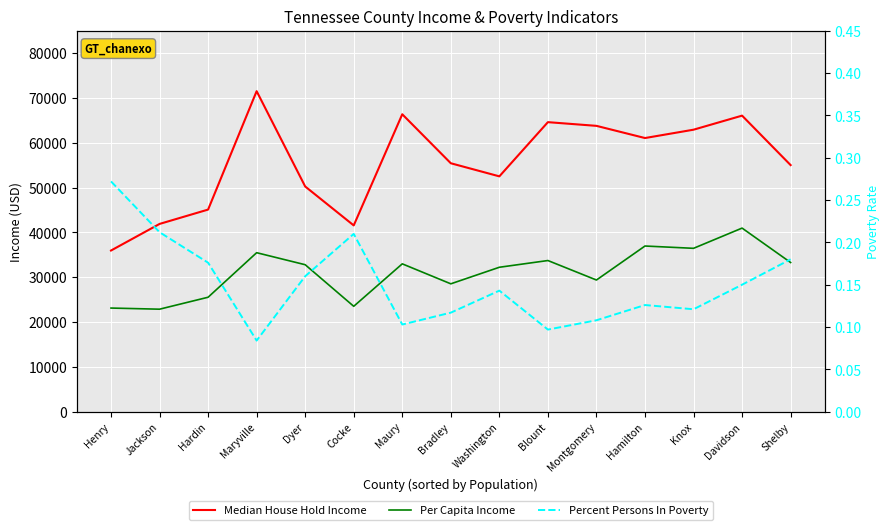

Does the chart display data point markers on the line(s)?

No